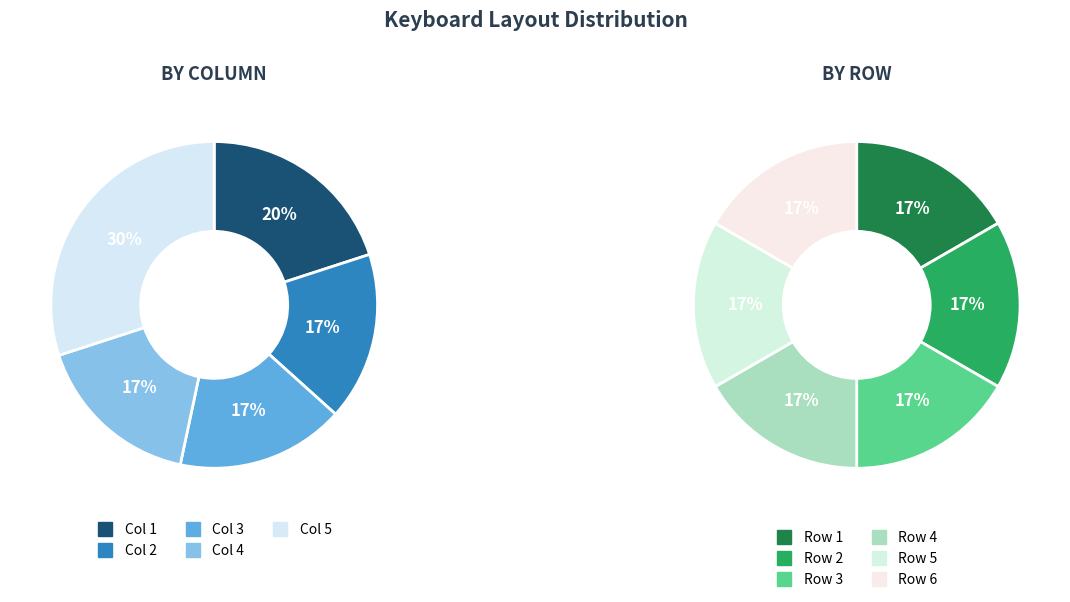

To the nearest percent, what percentage of the pie is Col 2?

17%